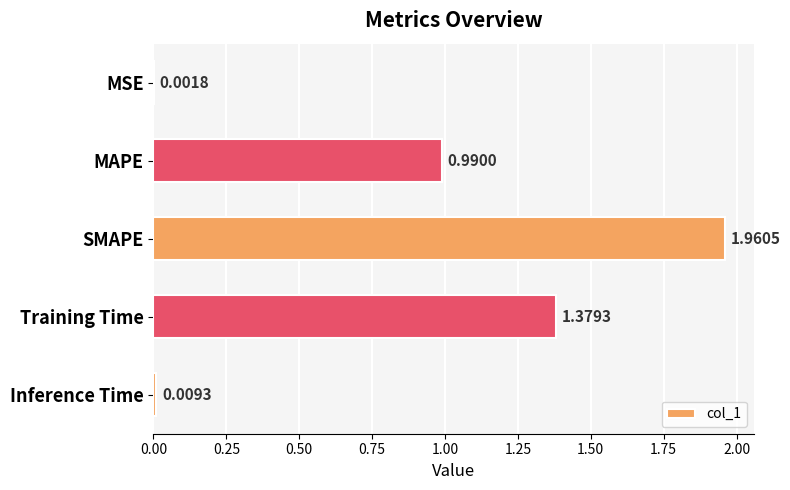

Between Training Time and MAPE, which is larger?

Training Time